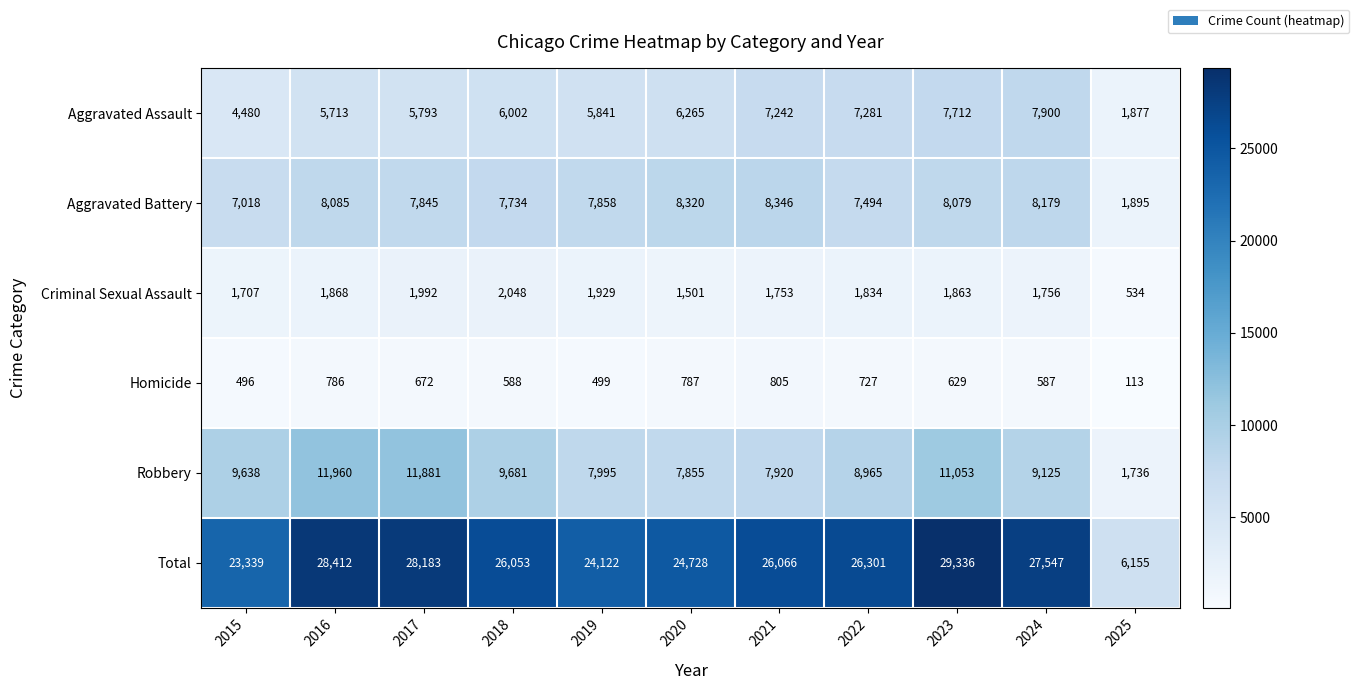

Is it true that Robbery equals 1714 at 2019?

False